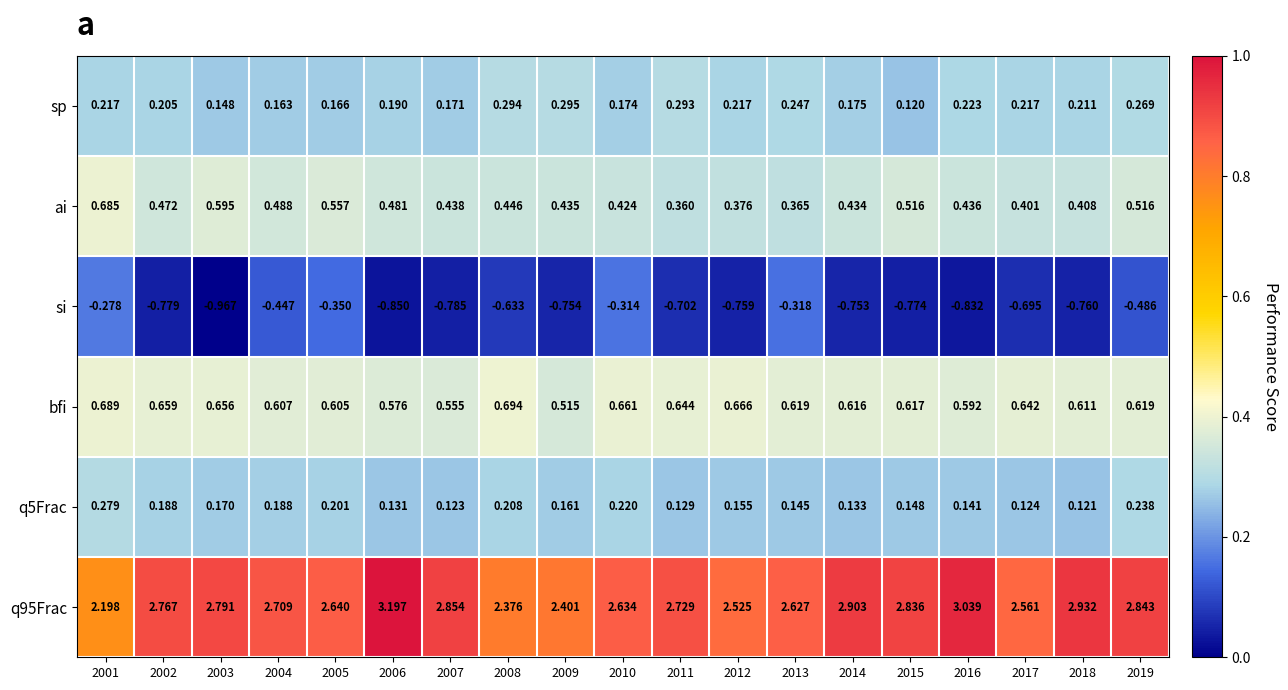

Which series has the largest range (max minus min)?

q95Frac